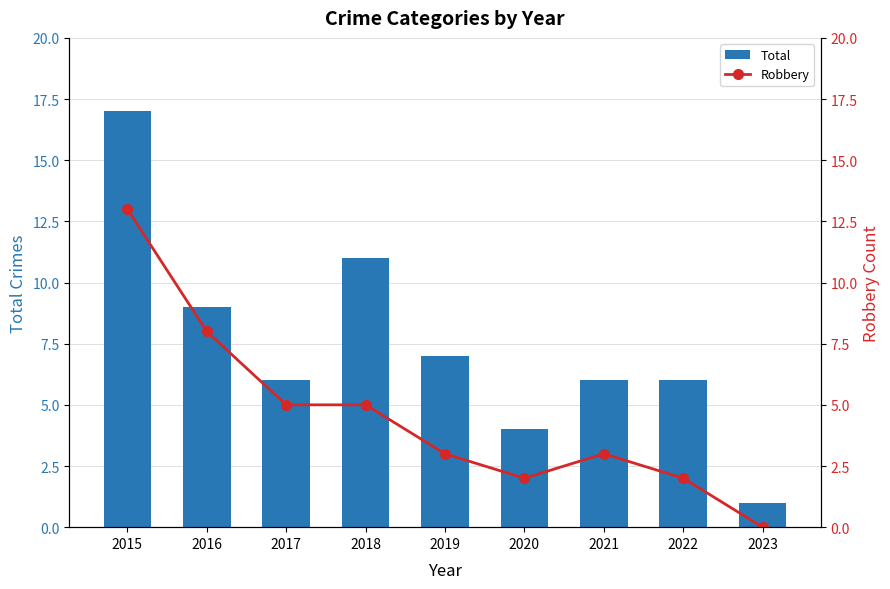

What is the difference between the maximum and minimum values in the Total series?

16